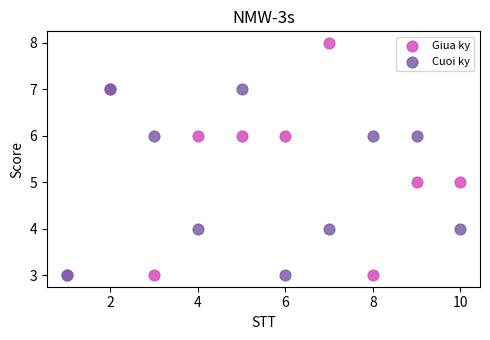

Which series reaches the maximum Y coordinate?

Giua ky